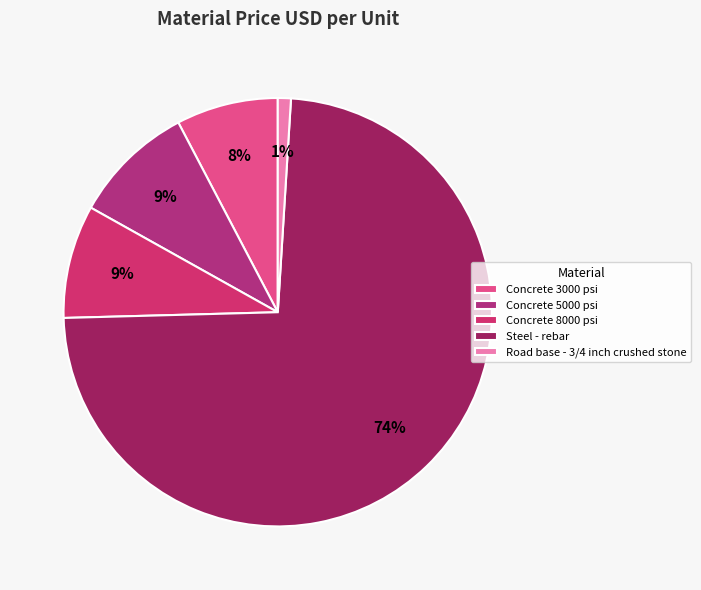

What percentage is the Road base - 3/4 inch crushed stone slice, to the nearest percent?

1%